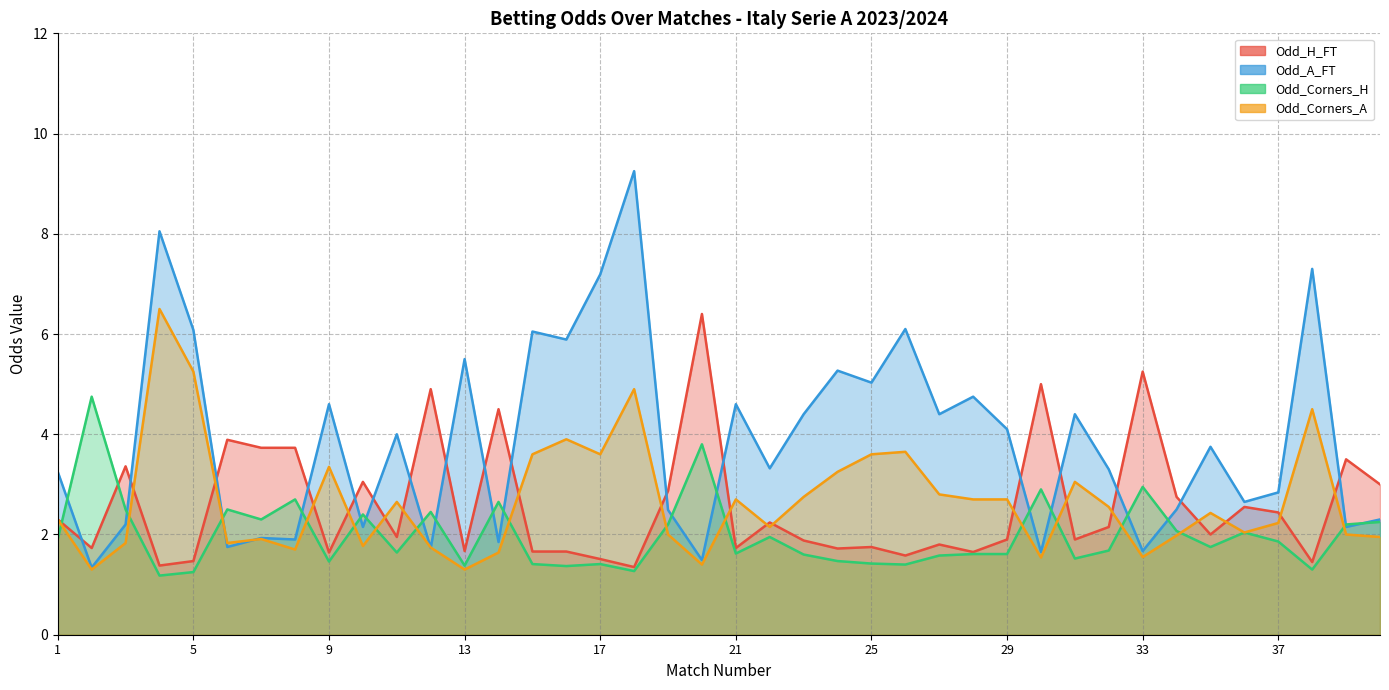

How many interior local valleys does the Odd_Corners_H series have?

12